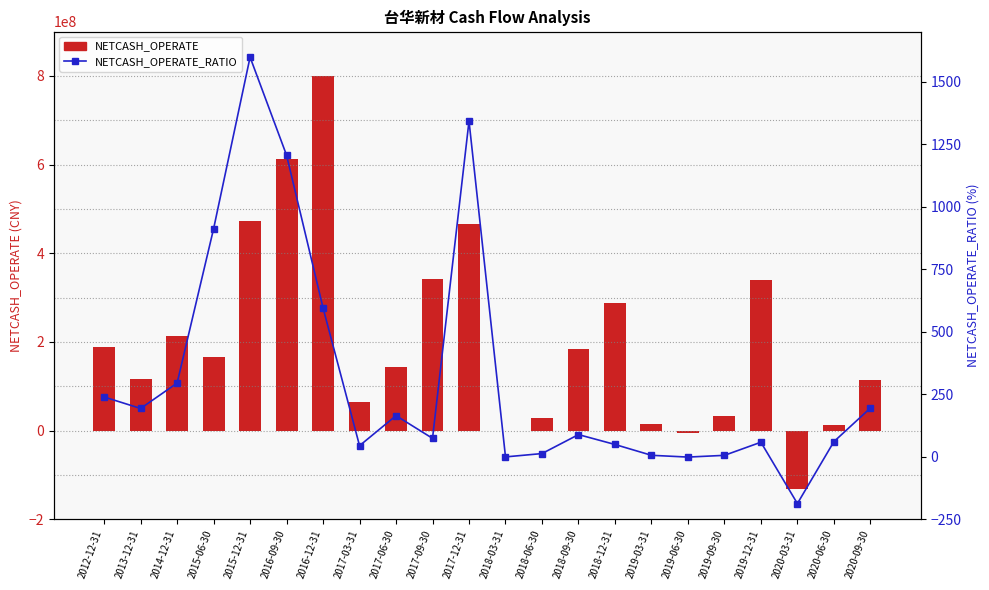

Which series has the largest range (max minus min)?

NETCASH_OPERATE